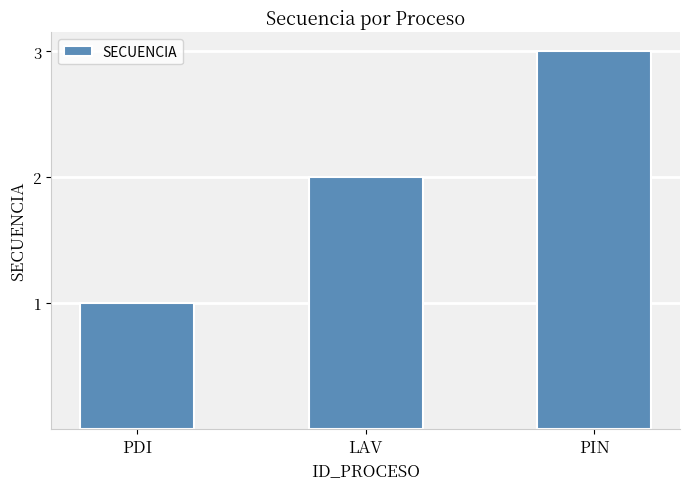

What is the difference between the maximum and second lowest values?

1